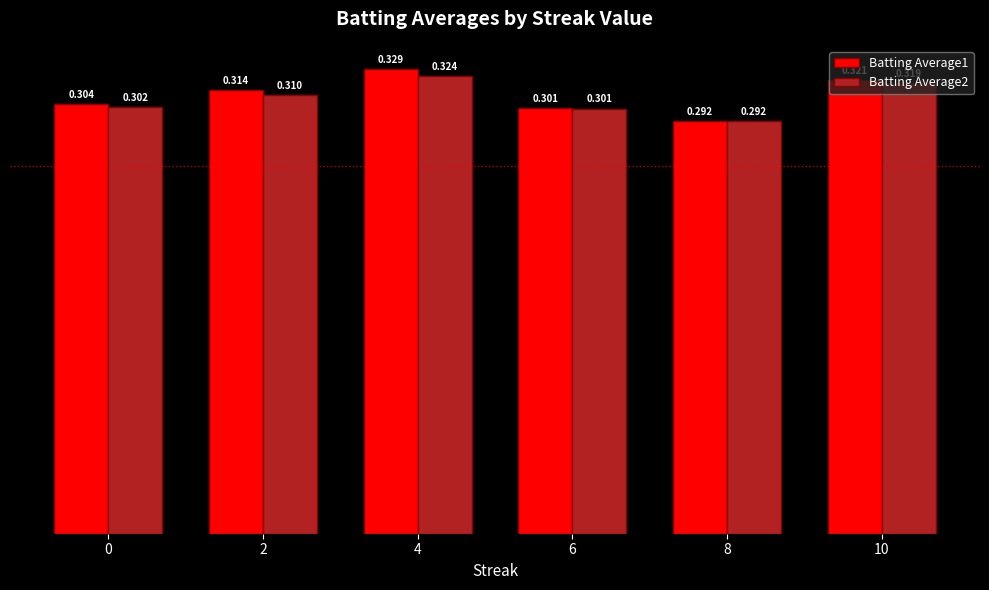

Which series has the widest spread of values?

Batting Average1